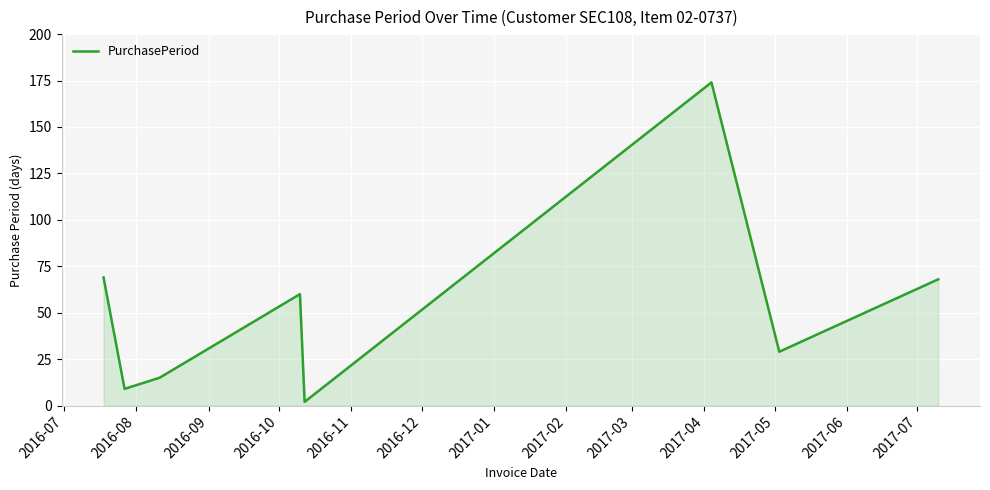

What is the average value?

53